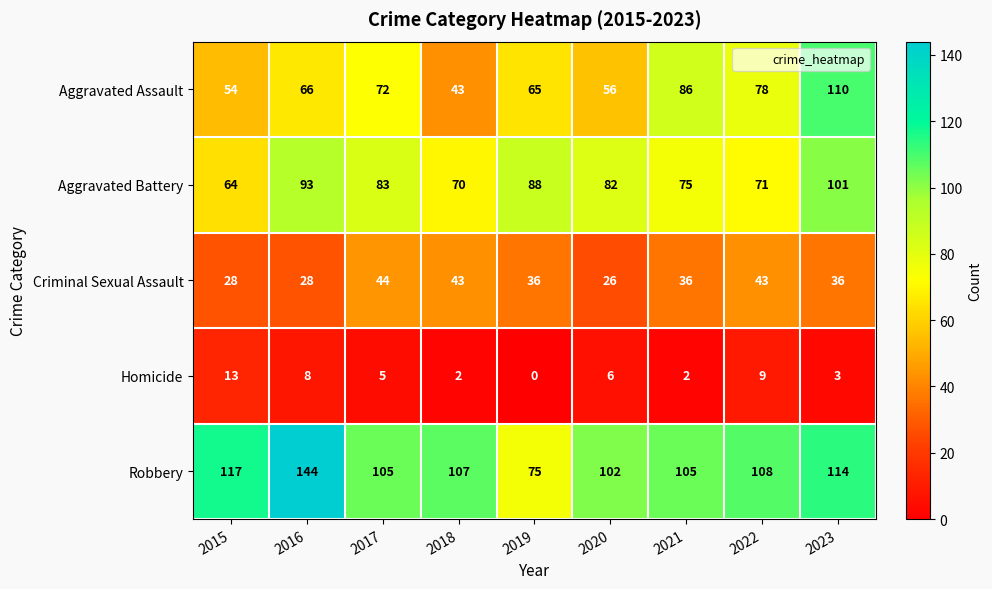

How many data points does each series have?

9